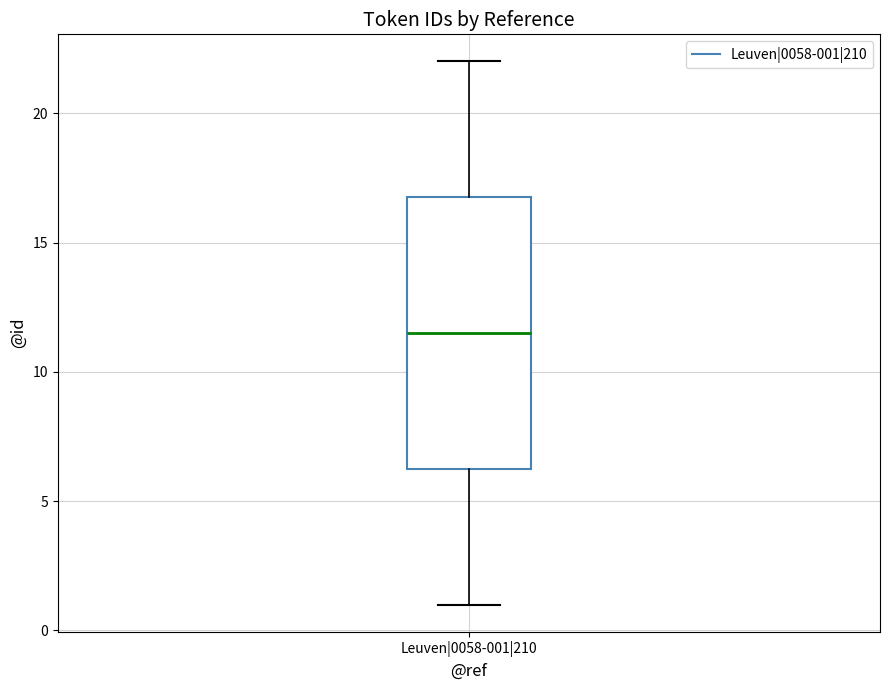

Transcribe this box plot: give where the median line is, the range the box spans, and where the two whiskers end, as read against the y-axis. The values are not printed on the chart, so give them approximately, as read against the axis.

median 11.5, box 6.5 to 17.0, whiskers 1.0 to 22.0